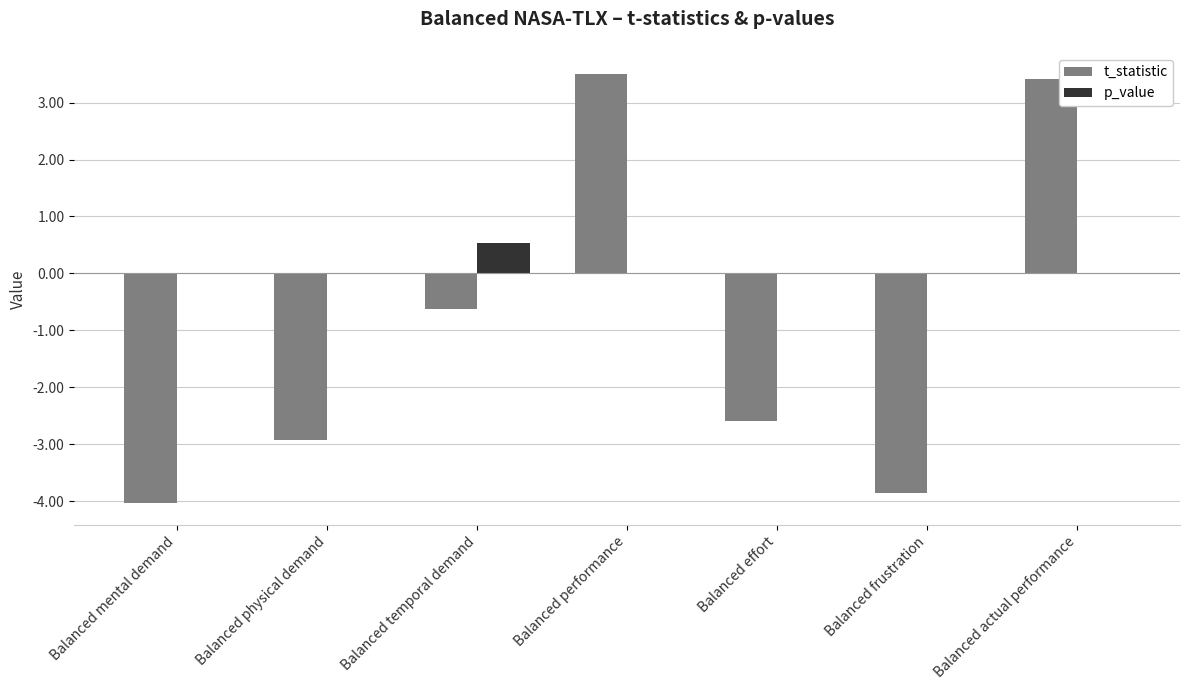

Between Balanced performance and Balanced effort, which series saw the biggest shift?

t_statistic